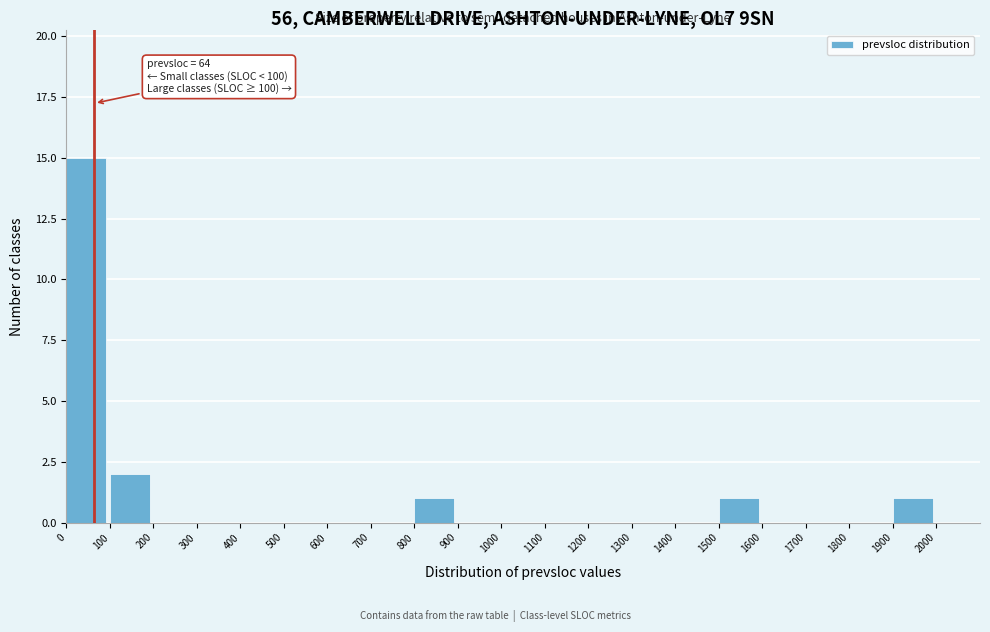

Which range on the x-axis has the tallest bar?

0 to 100